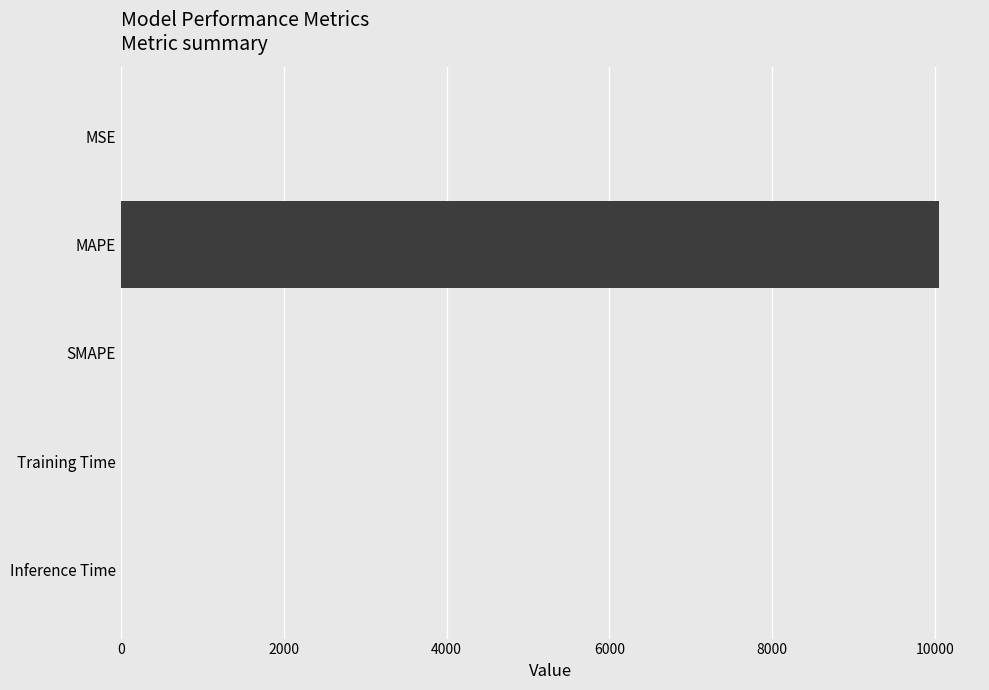

How many categories are shown in the chart?

5